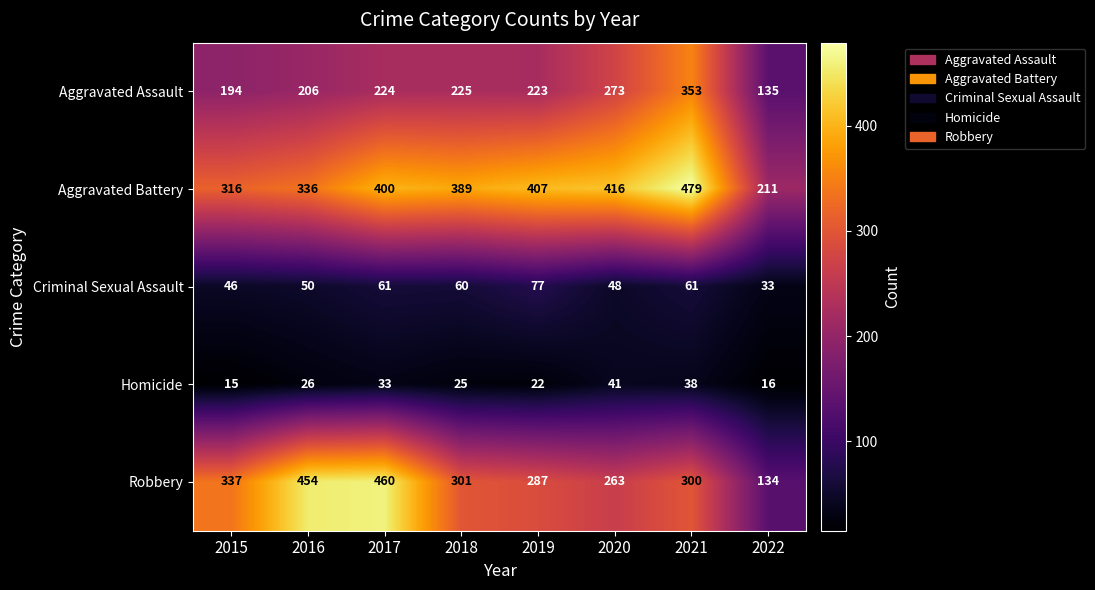

Which series has the widest spread of values?

Robbery